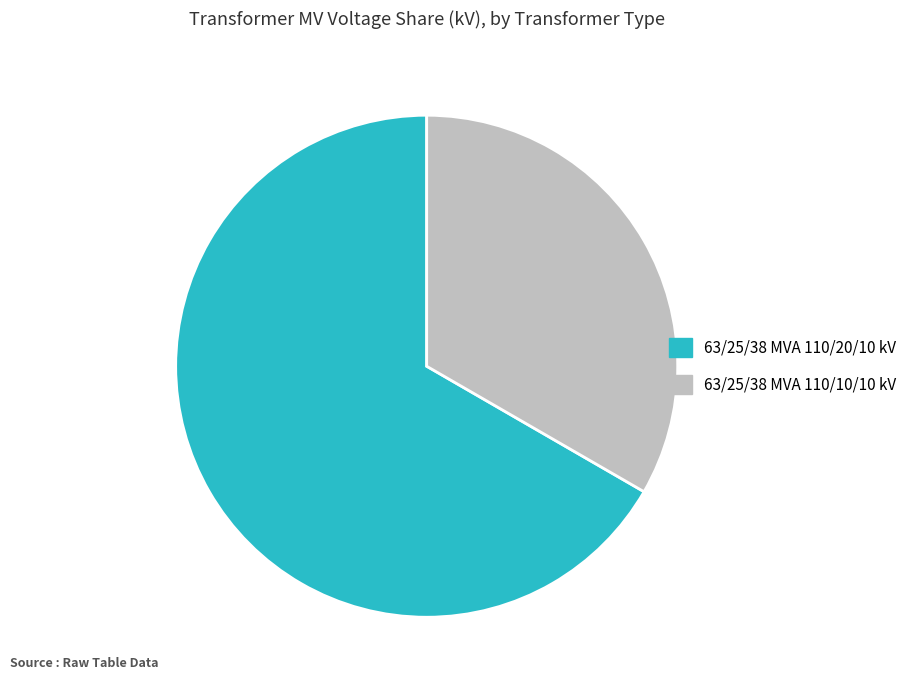

Do 63/25/38 MVA 110/10/10 kV and 63/25/38 MVA 110/20/10 kV together represent more than half of the pie?

Yes